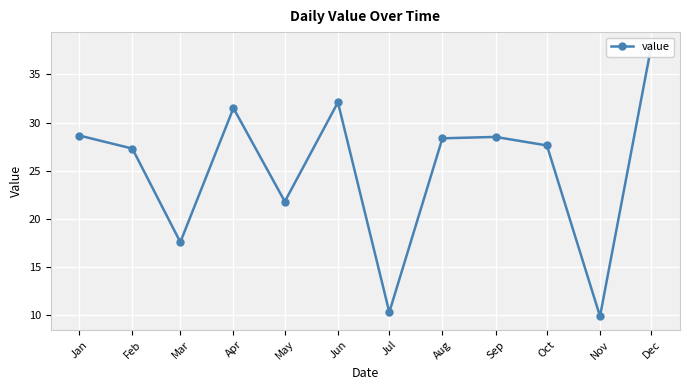

Rank the categories by value from lowest to highest.

Nov, Jul, Mar, May, Feb, Oct, Aug, Sep, Jan, Apr, Jun, Dec